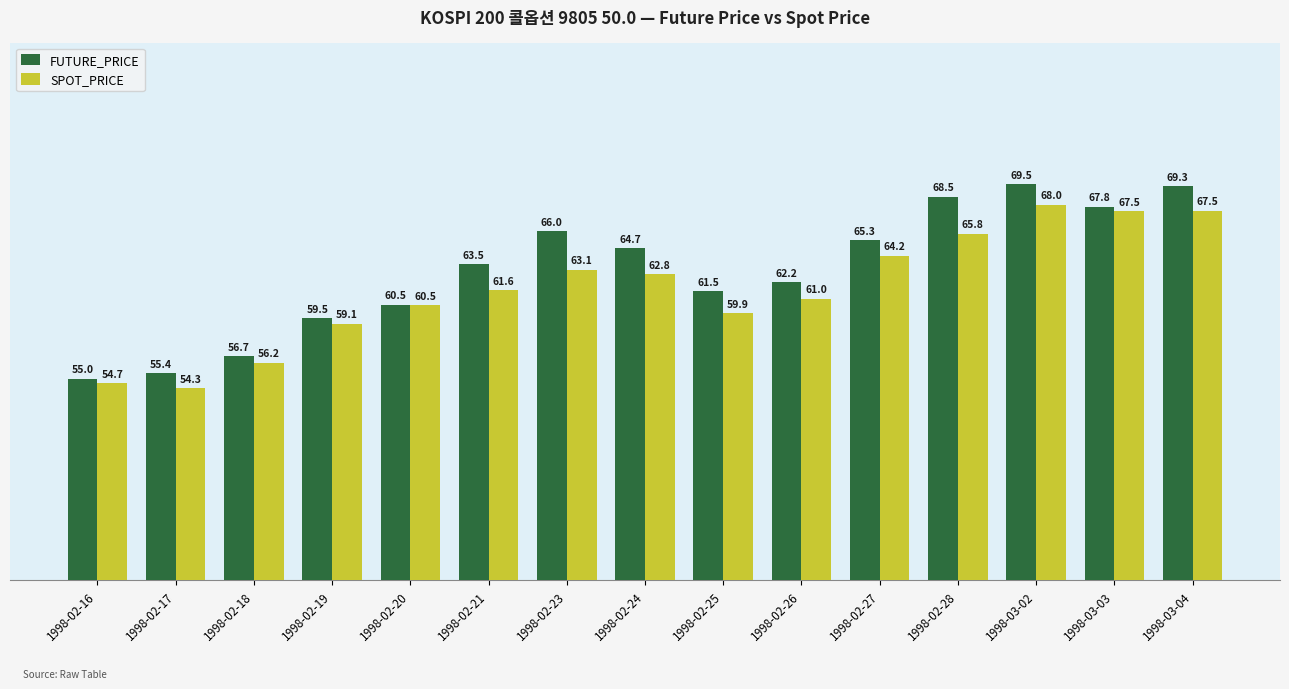

How many values in the FUTURE_PRICE series exceed 63?

8